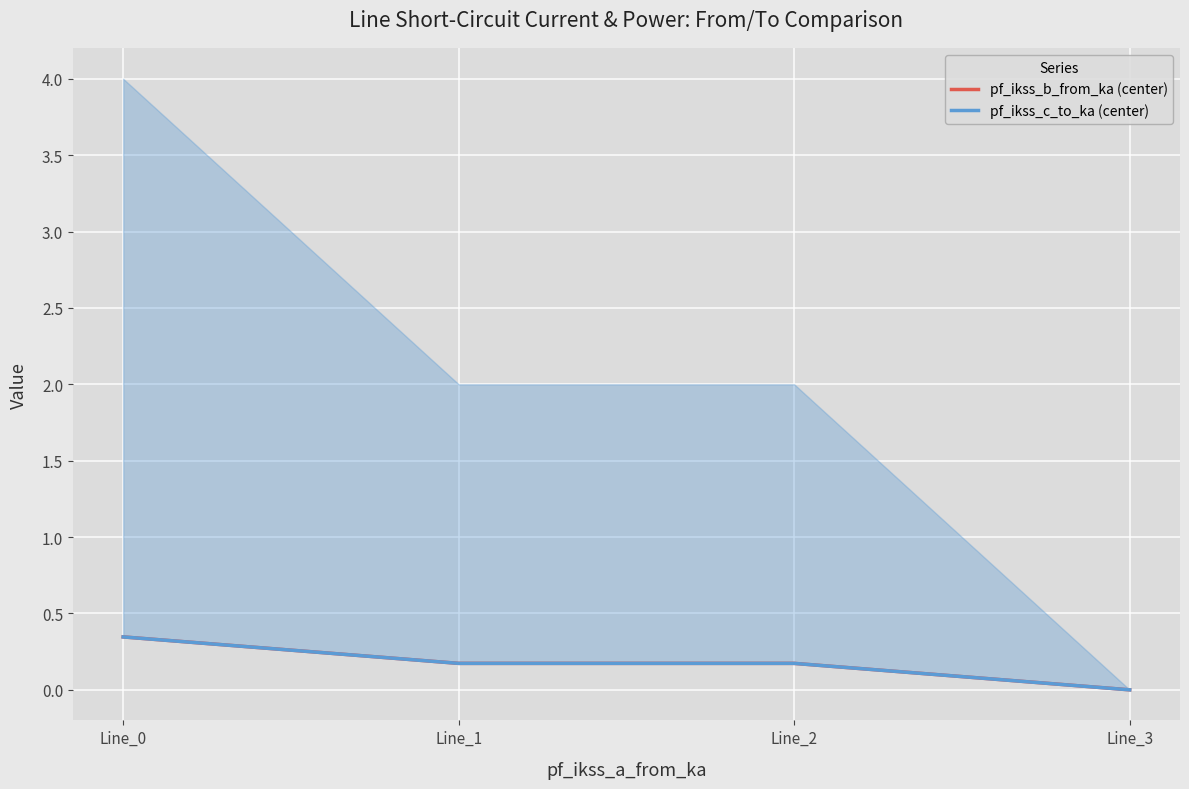

Rank the series at Line_0 from highest to lowest value.

pf_ikss_c_to_ka (center), pf_ikss_b_from_ka (center)